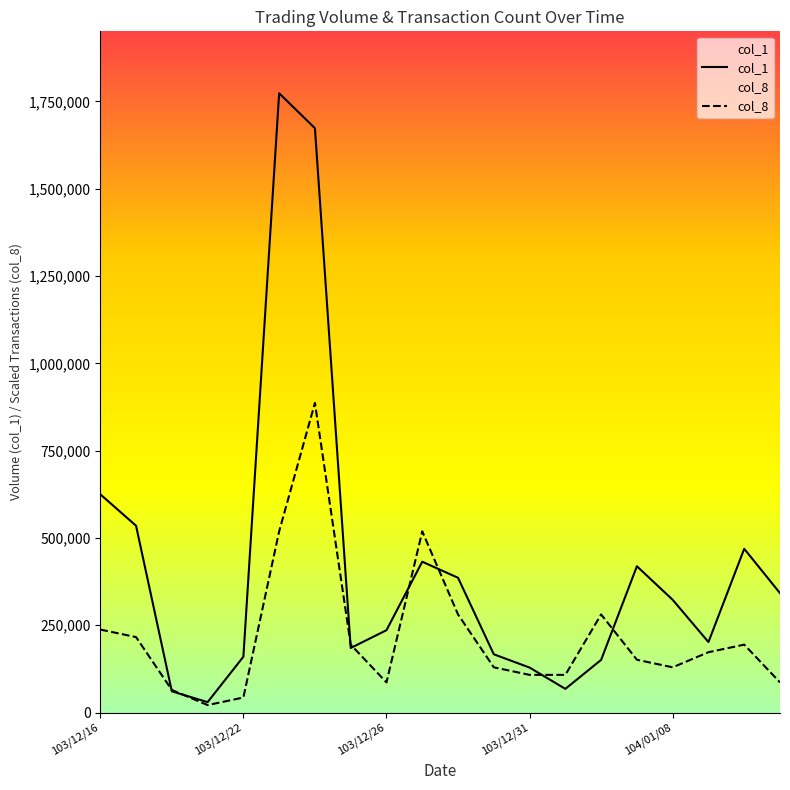

Reading left to right, what are all the values shown in this chart?

col_1: 625000.0	535000.0	61000.0	30000.0	160000.0	1773000.0	1673000.0	185000.0	236000.0	432000.0	386000.0	167000.0	129000.0	68000.0	151000.0	419000.0	323000.0	202000.0	469000.0	342000.0
col_8: 237841.5	216219.5	64865.9	21622.0	43243.9	518926.8	886500.0	194597.6	86487.8	518926.8	281085.4	129731.7	108109.8	108109.8	281085.4	151353.7	129731.7	172975.6	194597.6	86487.8